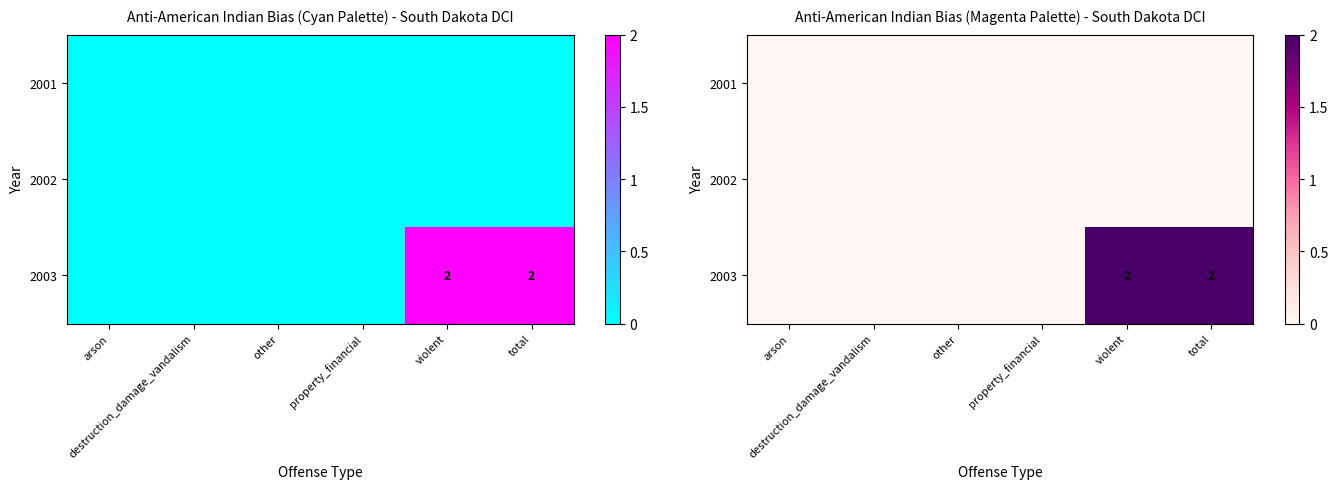

What is the maximum value shown in the chart?

2